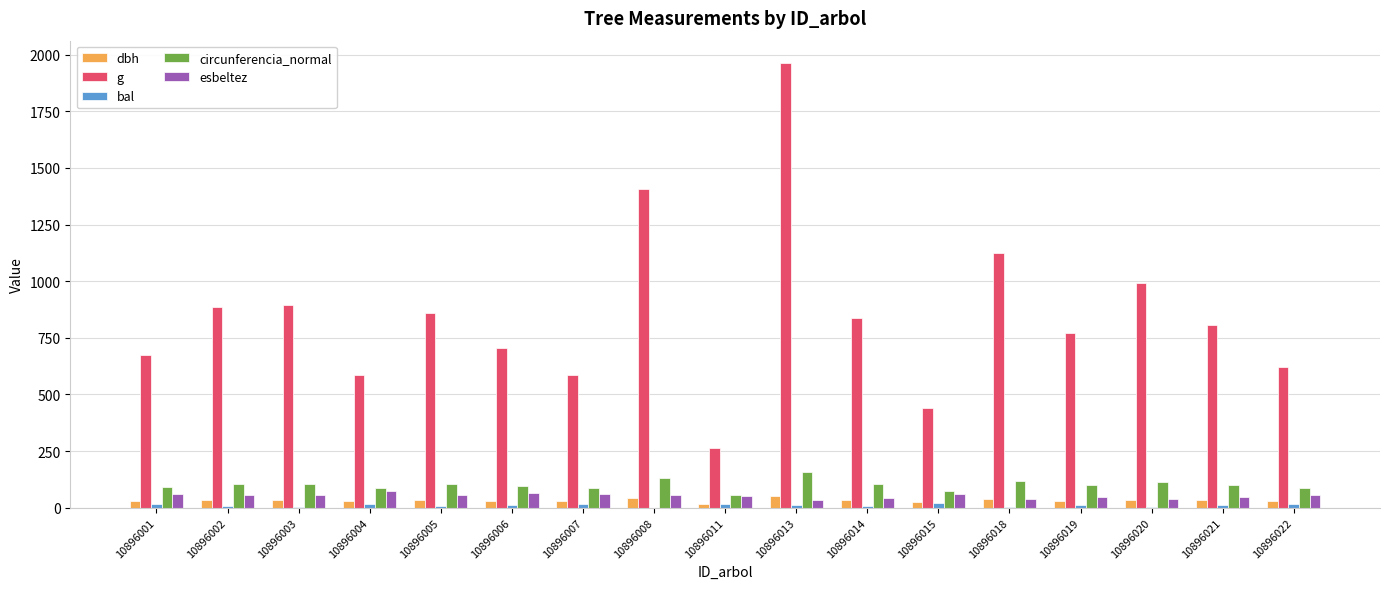

The value of circunferencia_normal at 10896007 is 85.8. True or false?

True